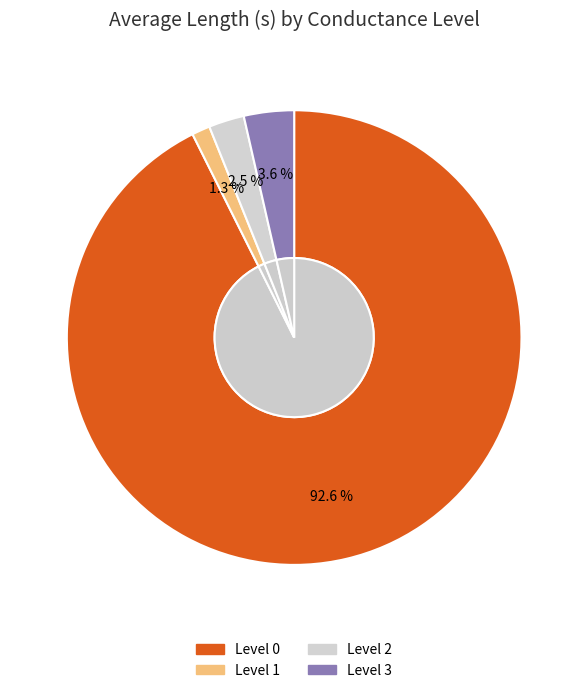

Count the number of slices in the pie.

4